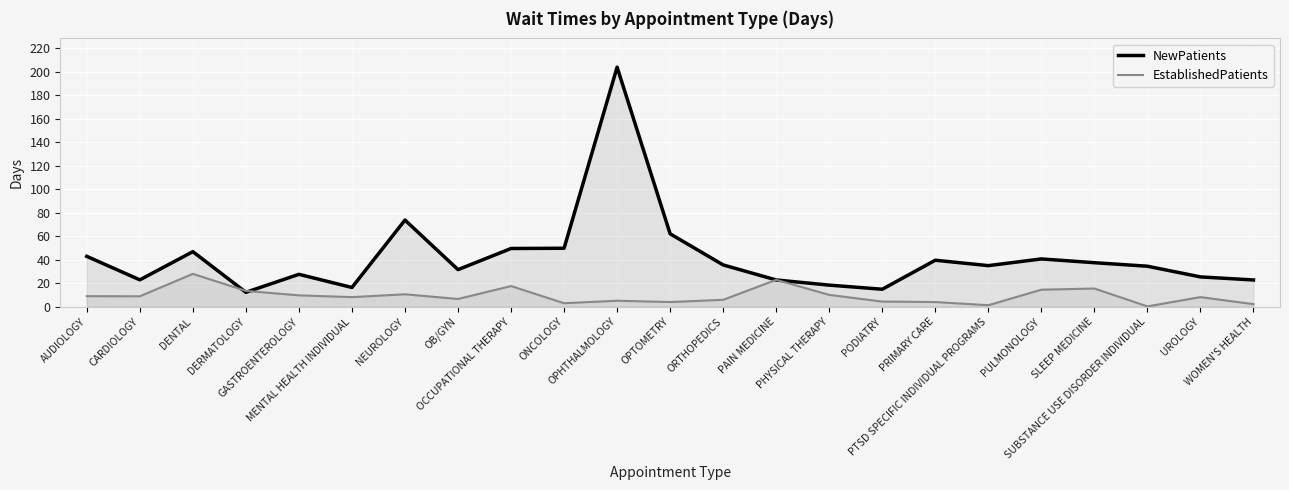

True or false: EstablishedPatients has a value of 8.2 at UROLOGY.

True